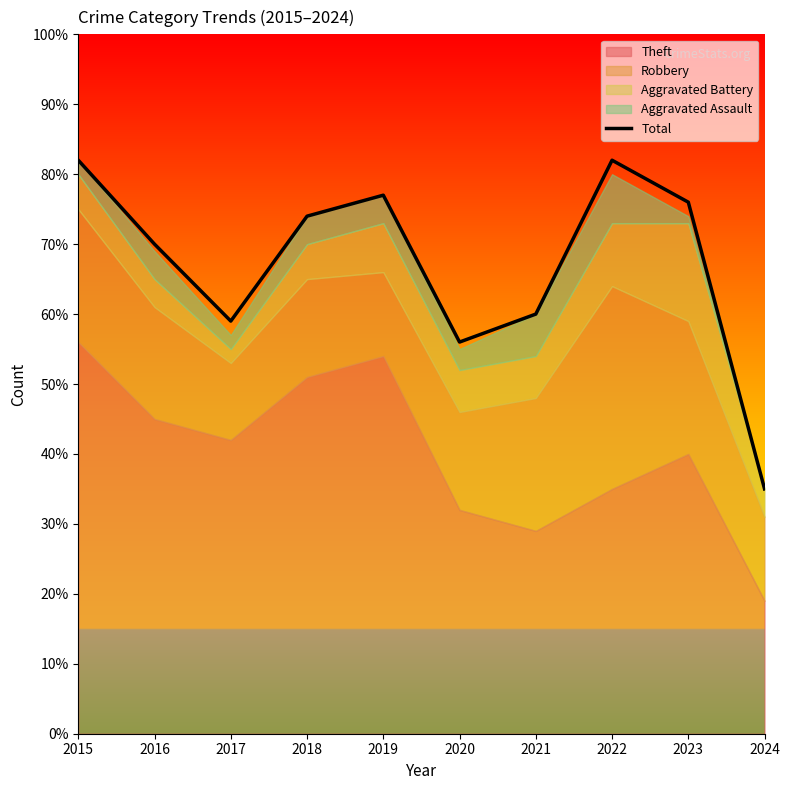

Rank the categories by value from highest to lowest.

2015, 2022, 2019, 2023, 2018, 2016, 2021, 2017, 2020, 2024